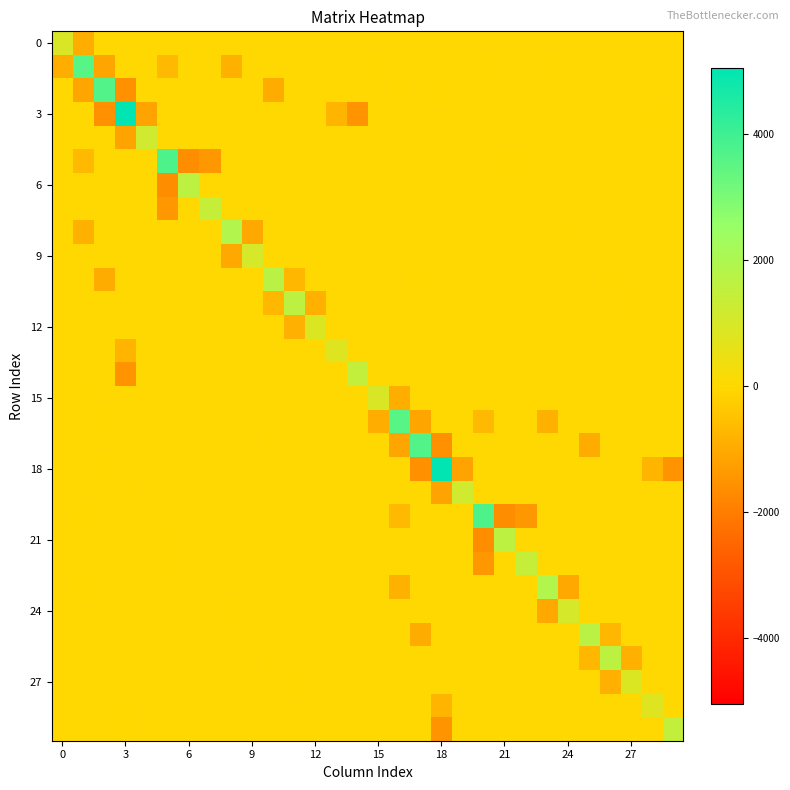

Which series has the widest spread of values?

3